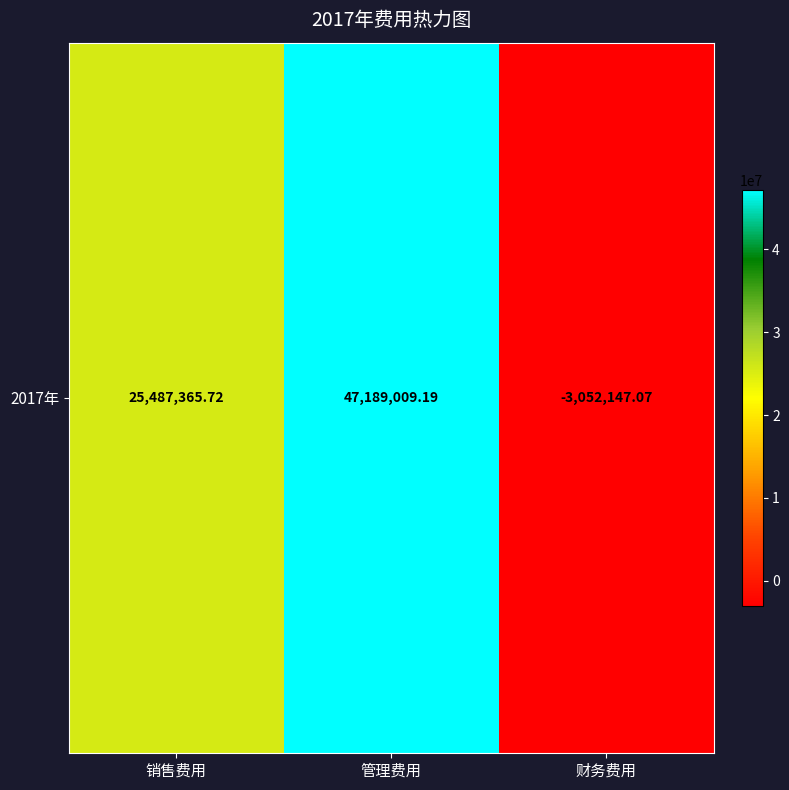

Reading left to right, extract all data points from this chart.

25487365.7	47189009.2	-3052147.1